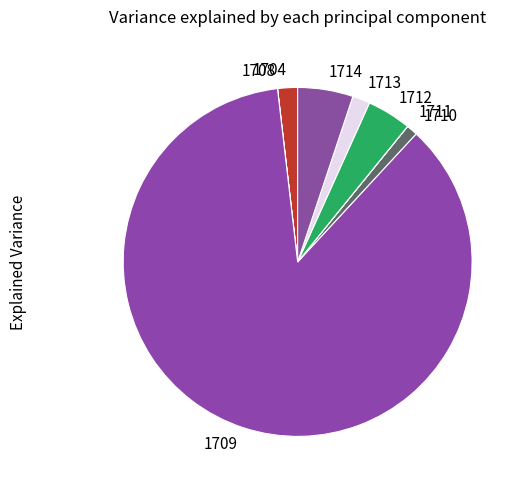

Combined, do 1712 and 1709 account for over 50%?

Yes